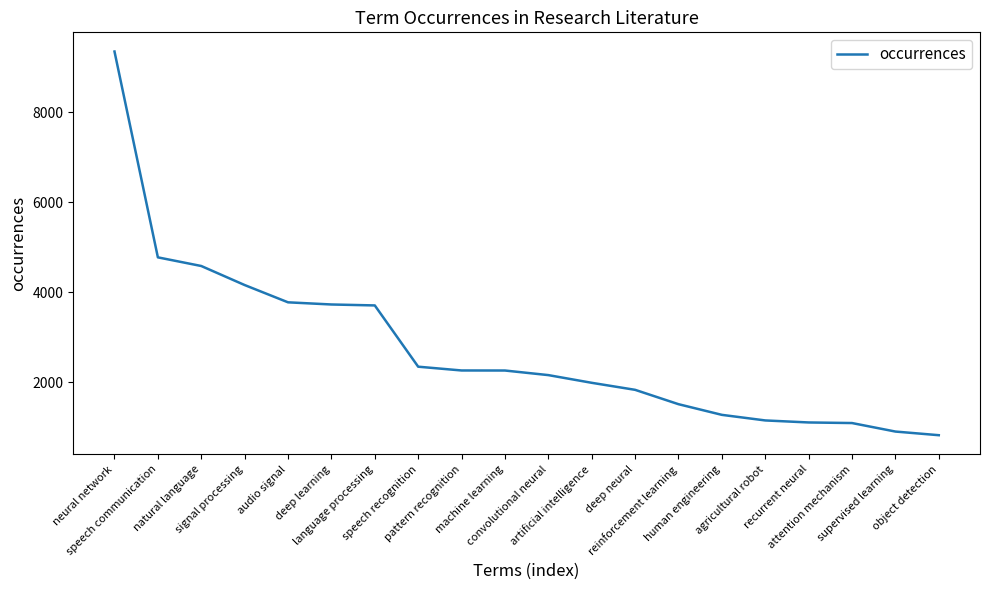

What is the minimum value shown in the chart?

829